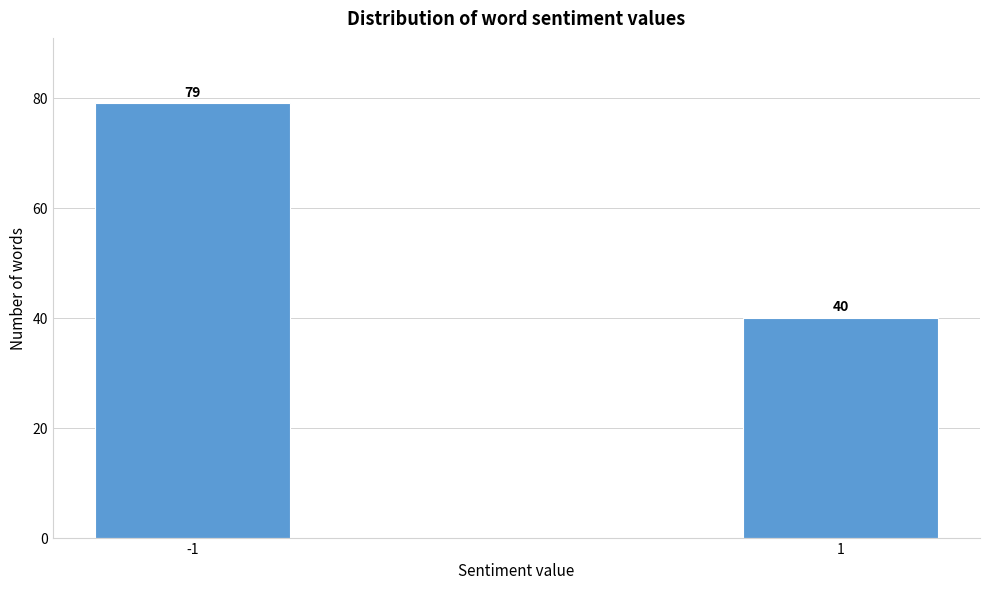

Reading right to left, extract all data points from this chart.

1=40	-1=79